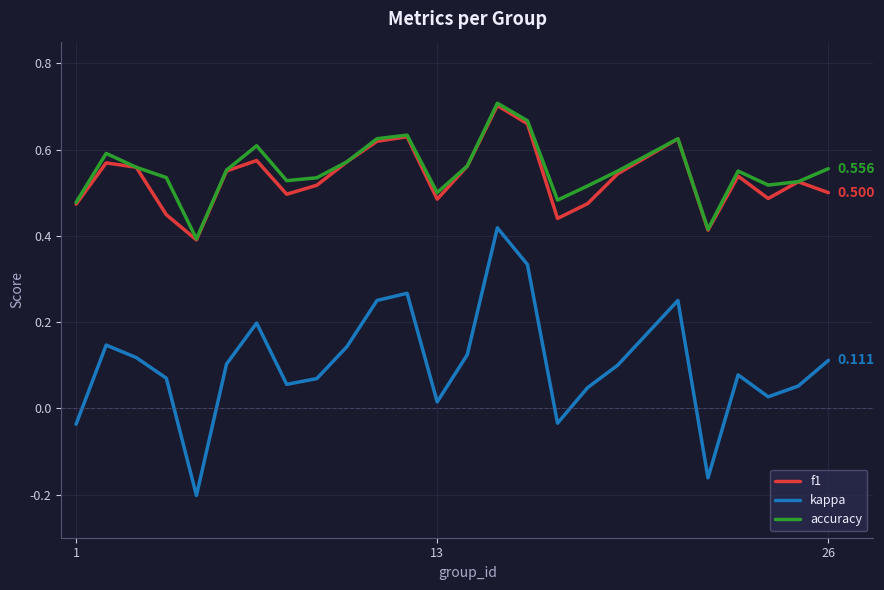

Which series has the widest spread of values?

kappa